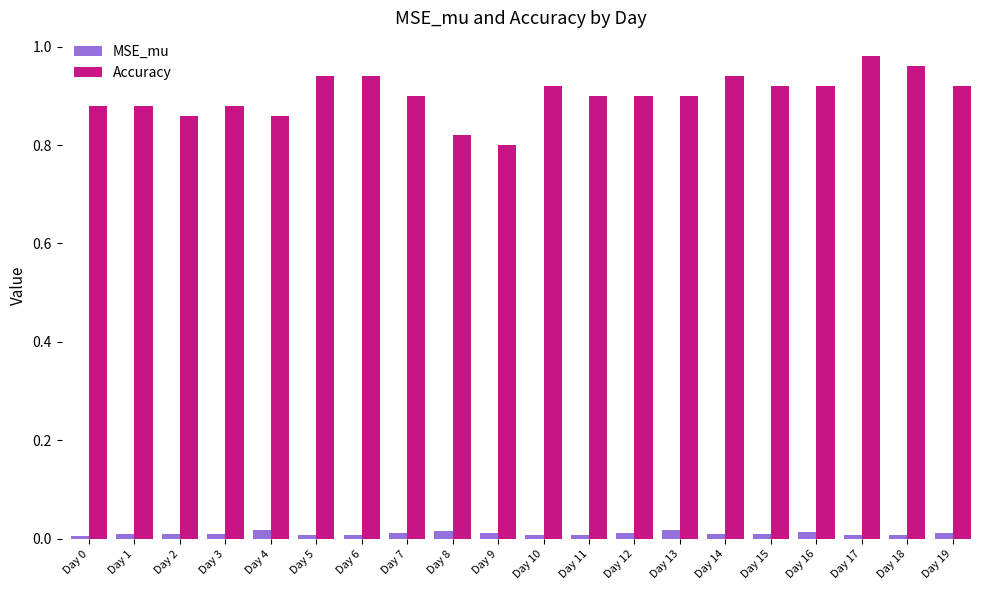

How many Accuracy values are between 0 and 1?

20